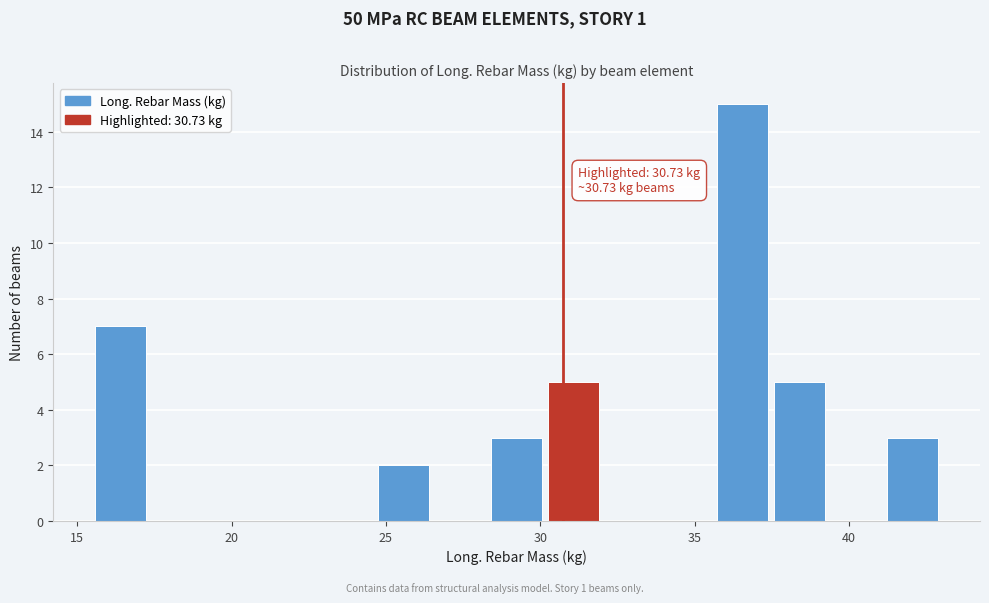

Around what value on the x-axis is the tallest bar? Give the approximate position of its centre, as read against the axis.

36.5